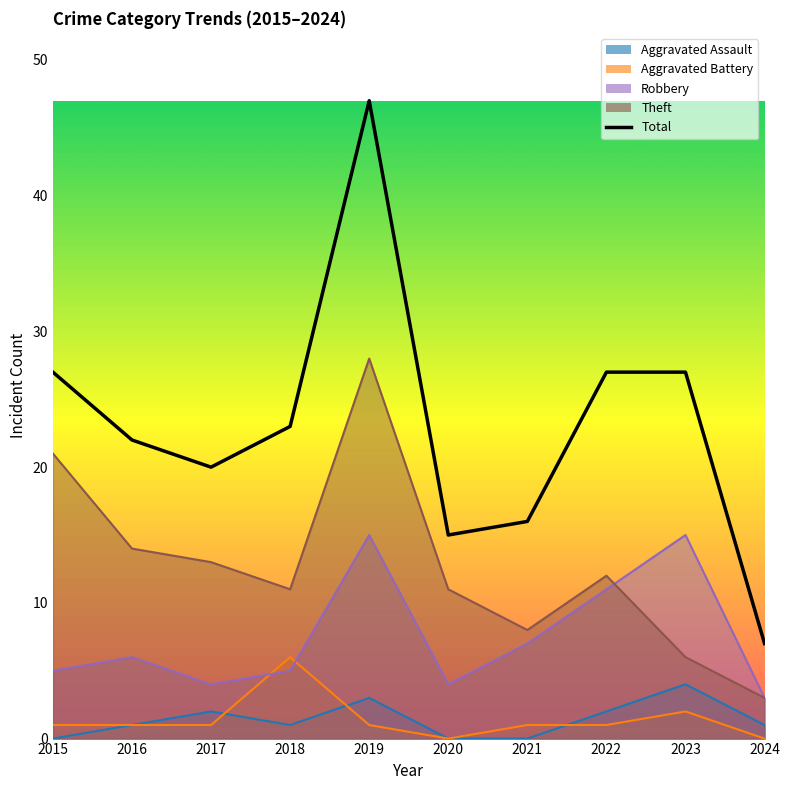

Does the chart have visible grid lines?

No